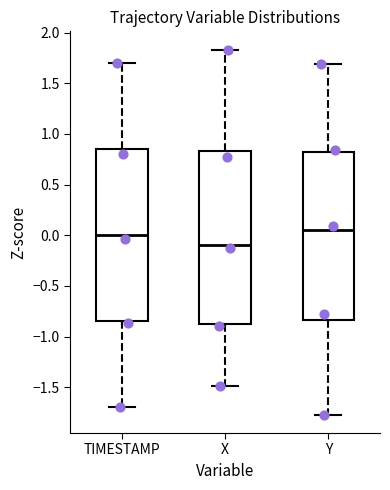

Which box's median line is the highest?

Y